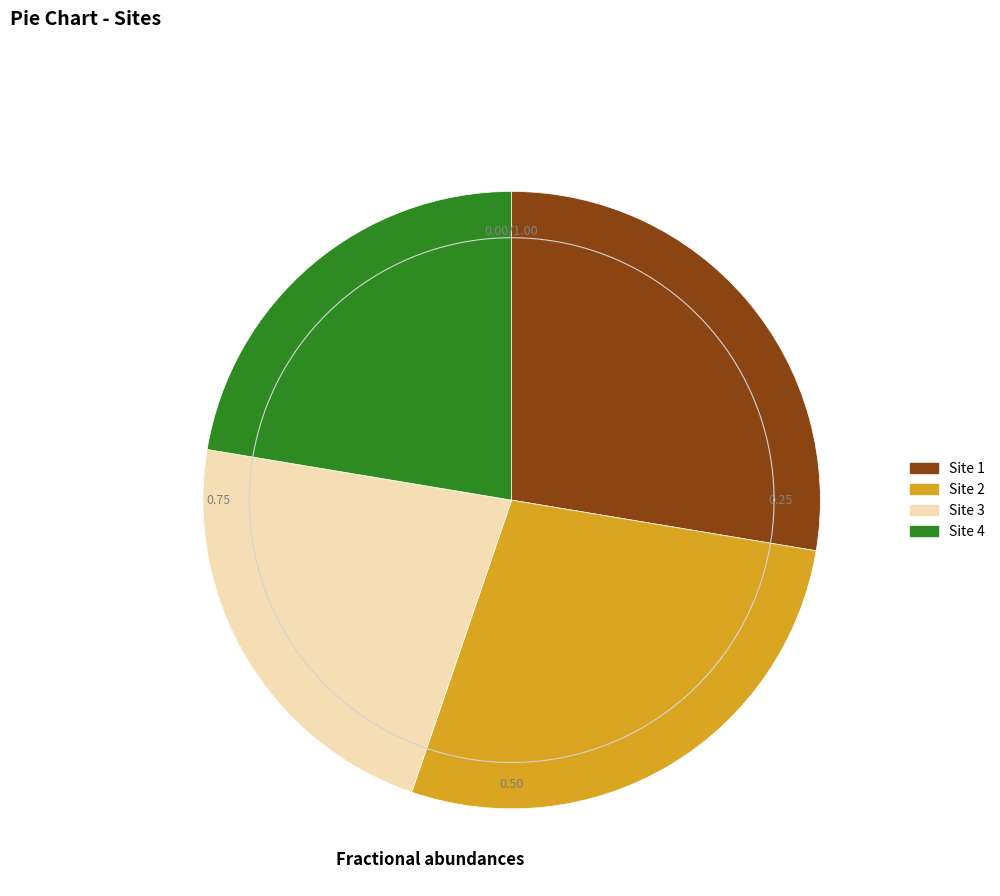

How many slices are in this pie chart?

4